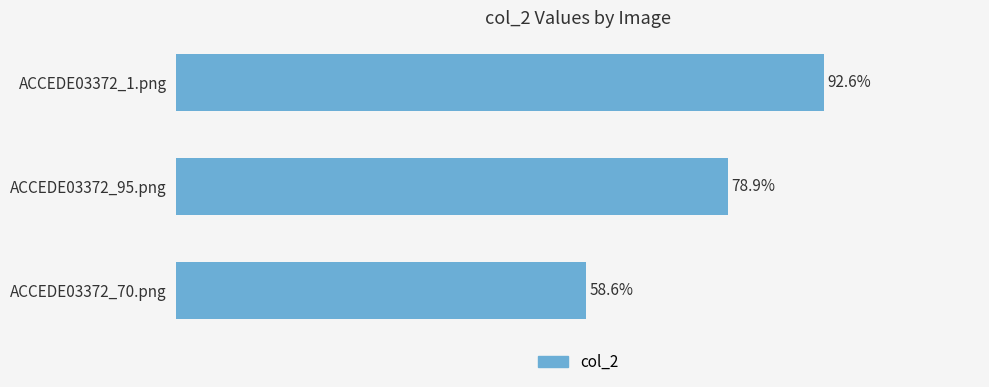

Does the chart contain stacked bars?

No